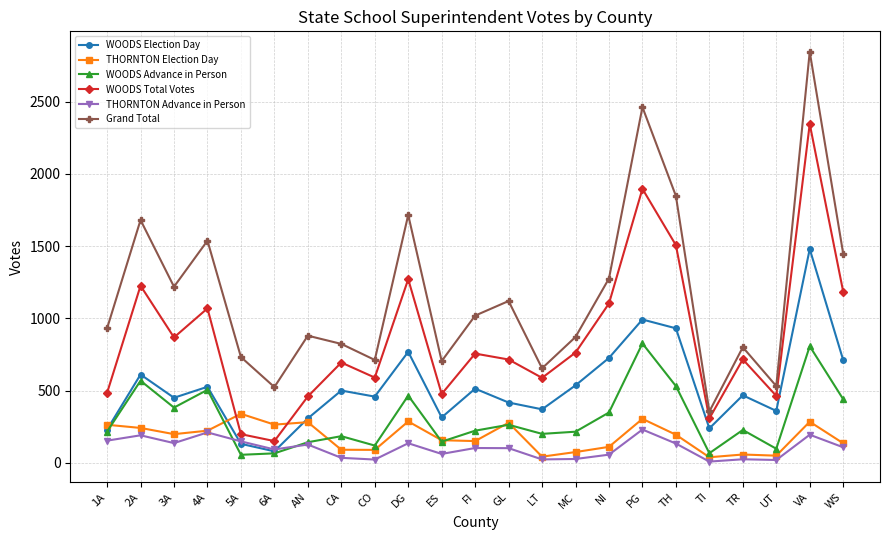

What is the total value across all series at TI?

1012